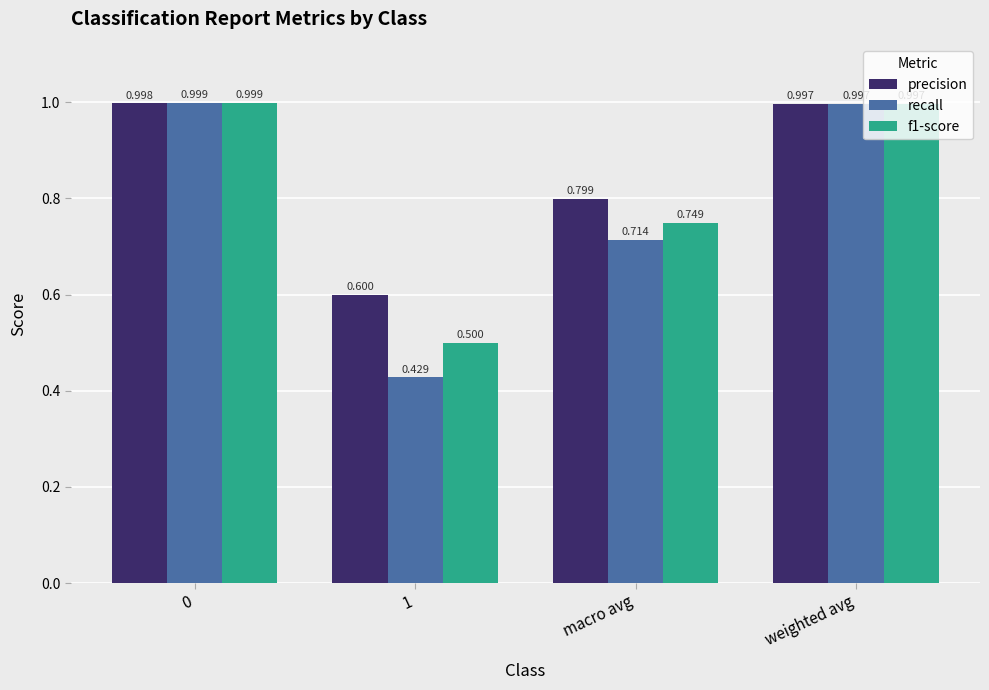

What is the difference between the maximum and minimum values in the recall series?

0.6